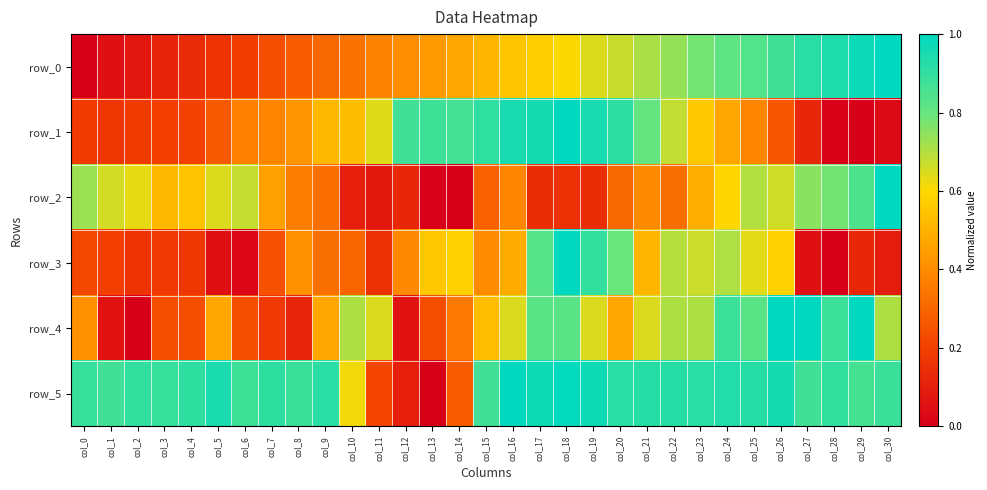

Reading left to right, extract all data points from this chart.

row_0: 0.0	0.1	0.1	0.1	0.1	0.2	0.2	0.2	0.3	0.3	0.3	0.4	0.4	0.4	0.5	0.5	0.6	0.6	0.6	0.6	0.7	0.7	0.7	0.8	0.8	0.8	0.9	0.9	0.9	1.0	1.0
row_1: 0.2	0.2	0.2	0.2	0.2	0.3	0.4	0.4	0.4	0.5	0.5	0.6	0.9	0.9	0.9	0.9	0.9	1.0	1.0	1.0	0.9	0.8	0.7	0.6	0.5	0.4	0.3	0.1	0.0	0.0	0.0
row_2: 0.7	0.7	0.6	0.5	0.5	0.6	0.7	0.5	0.4	0.3	0.1	0.1	0.1	0.0	0.0	0.3	0.4	0.1	0.2	0.1	0.3	0.4	0.3	0.5	0.6	0.7	0.7	0.8	0.8	0.8	1.0
row_3: 0.2	0.2	0.2	0.2	0.2	0.0	0.0	0.2	0.4	0.3	0.3	0.2	0.4	0.6	0.6	0.4	0.5	0.8	1.0	0.9	0.8	0.5	0.7	0.7	0.7	0.6	0.6	0.1	0.0	0.1	0.1
row_4: 0.4	0.1	0.0	0.2	0.2	0.5	0.2	0.2	0.1	0.5	0.7	0.6	0.1	0.2	0.4	0.5	0.6	0.8	0.8	0.6	0.5	0.6	0.7	0.7	0.9	0.8	1.0	1.0	0.9	1.0	0.7
row_5: 0.9	0.9	0.9	0.9	0.9	0.9	0.9	0.9	0.9	0.9	0.6	0.2	0.1	0.0	0.3	0.9	1.0	1.0	1.0	1.0	0.9	0.9	0.9	0.9	0.9	0.9	1.0	0.9	0.9	0.9	0.9